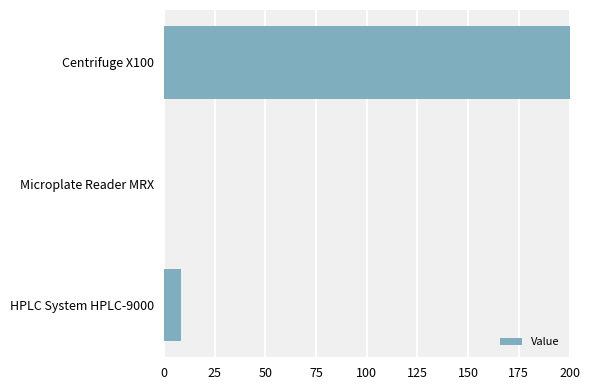

At which category does the chart reach its peak across all series?

Centrifuge X100